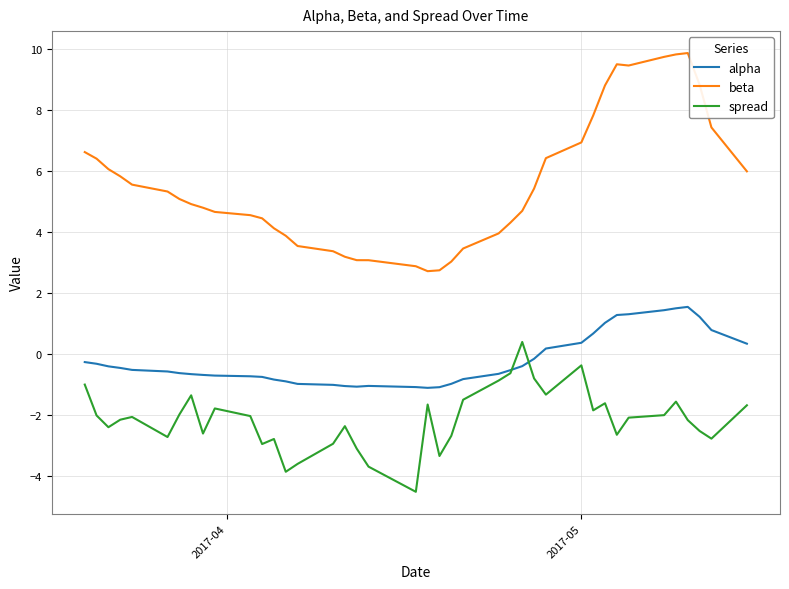

Which series has the largest range (max minus min)?

beta